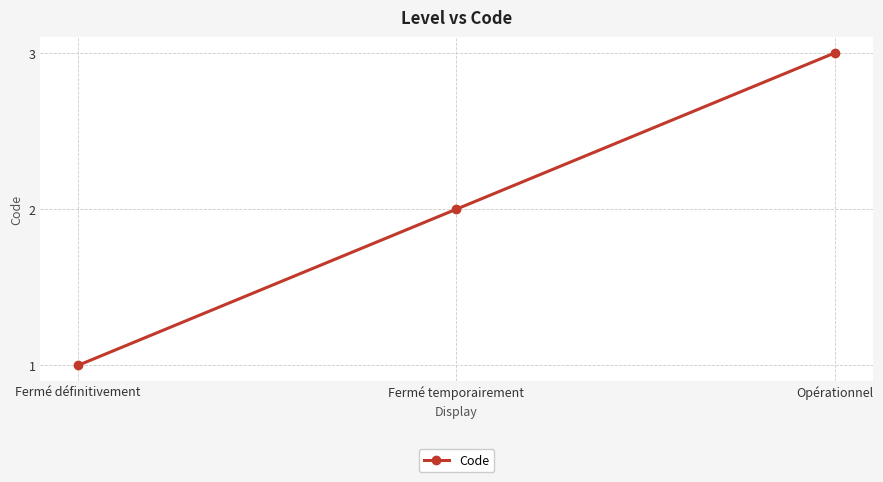

Reading left to right, what are all the values shown in this chart?

1	2	3